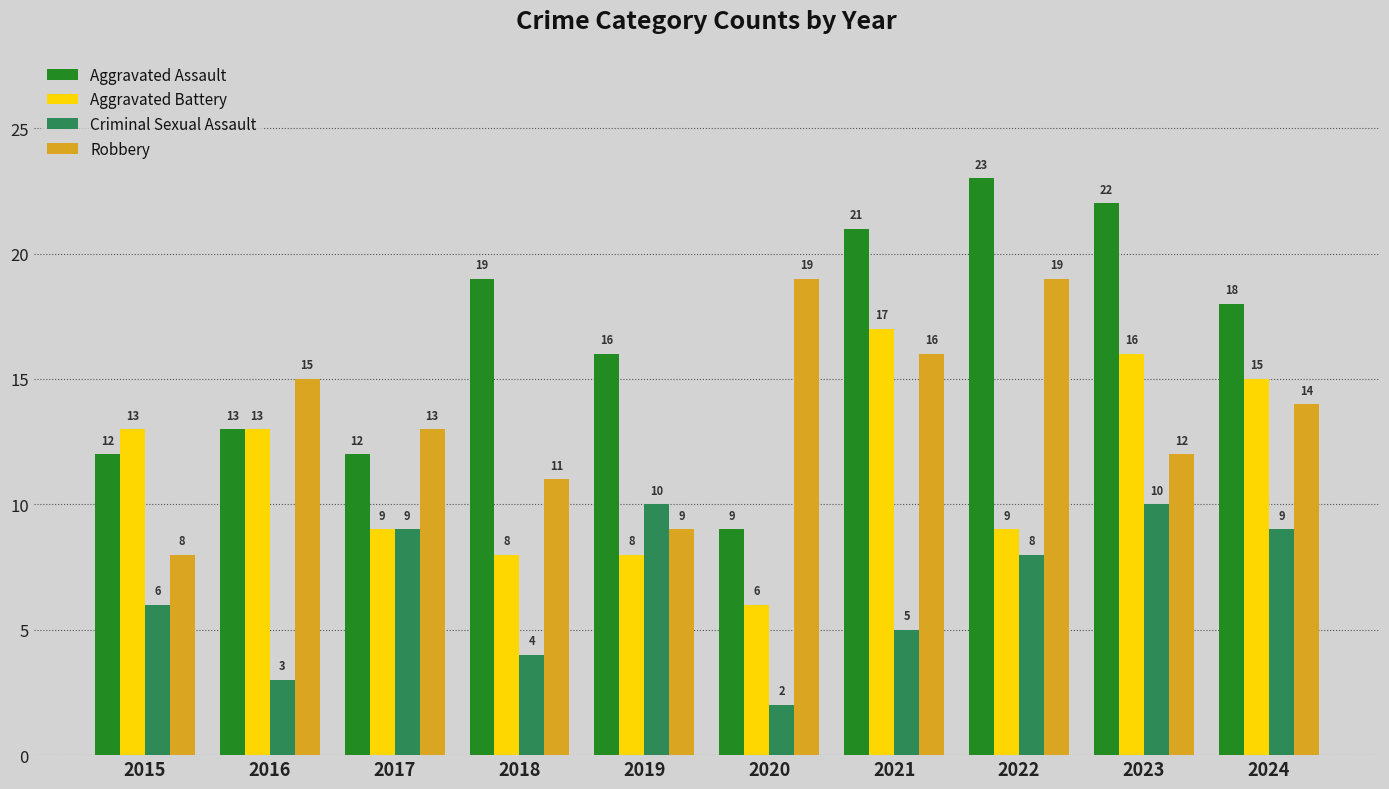

At which label does Robbery reach its minimum?

2015